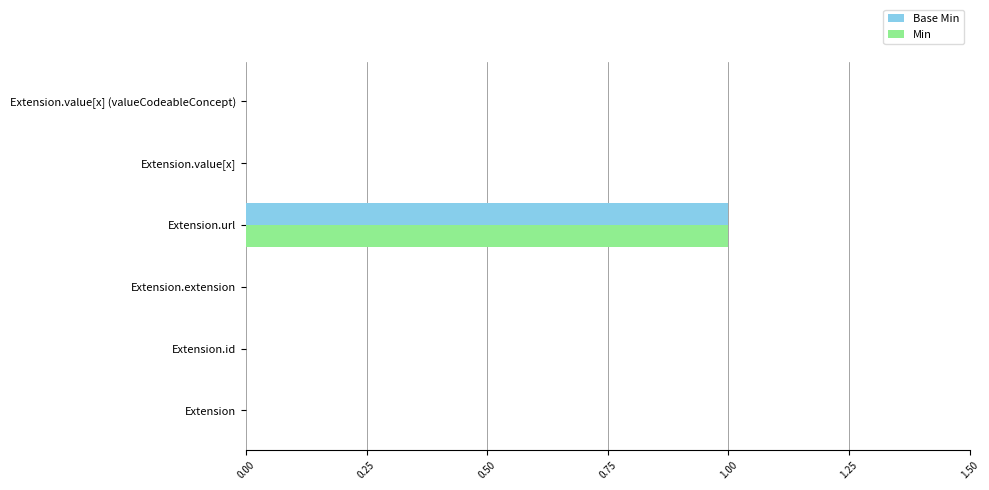

Is it true that Base Min equals 1 at Extension.extension?

False